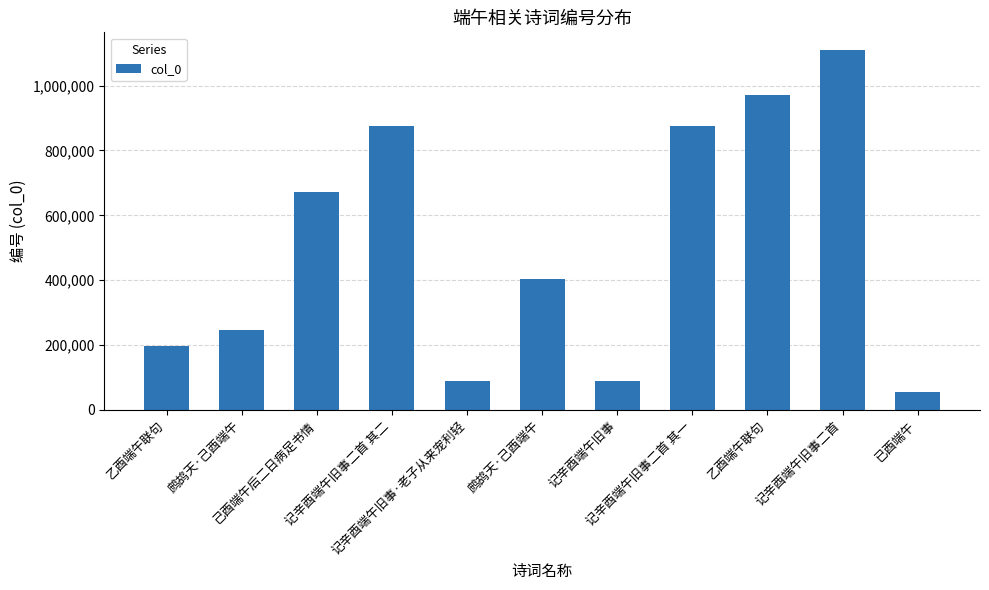

How many bars are there in total?

11